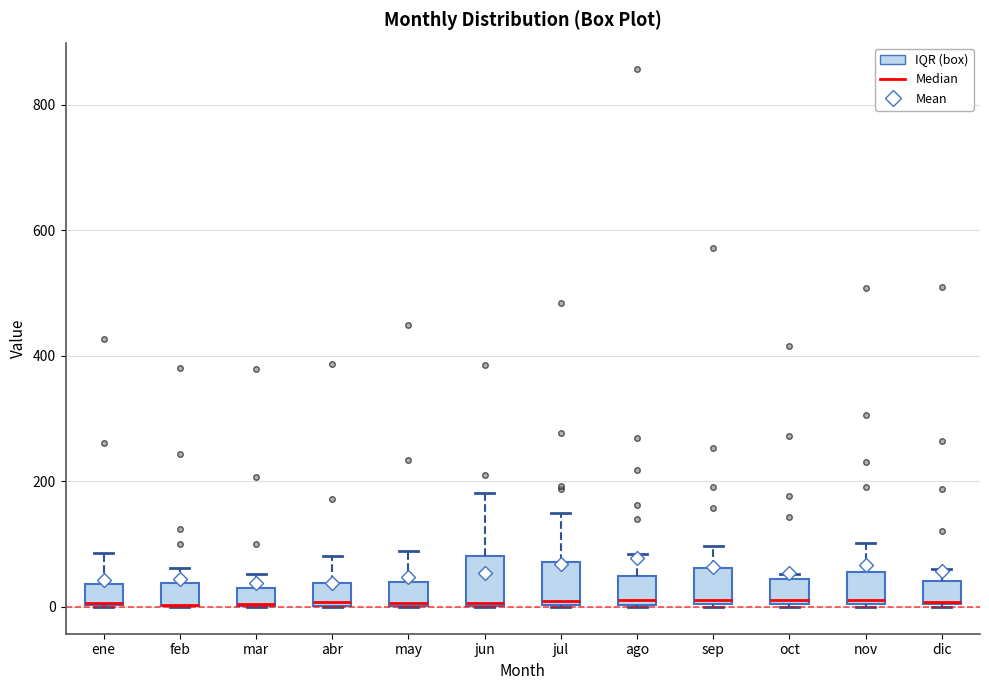

Where does the upper whisker of the box for jun end on the y-axis? The values are not printed on the chart, so give them approximately, as read against the axis.

180